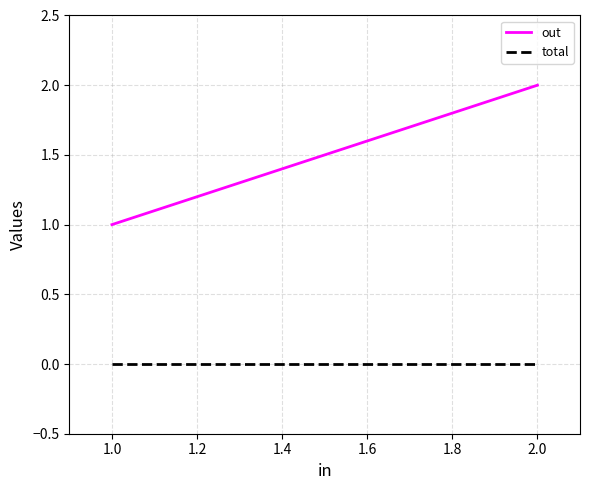

Rank the series by their average value, from highest to lowest.

out, total